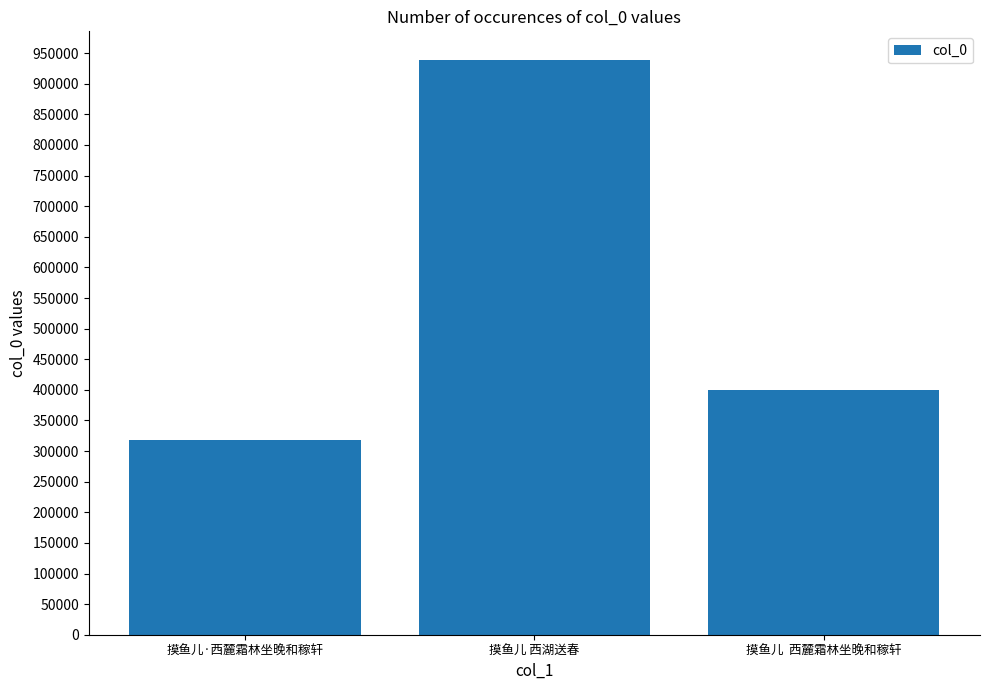

What is the difference between the values at 摸鱼儿·西麓霜林坐晚和稼轩 and 摸鱼儿 西湖送春?

620231